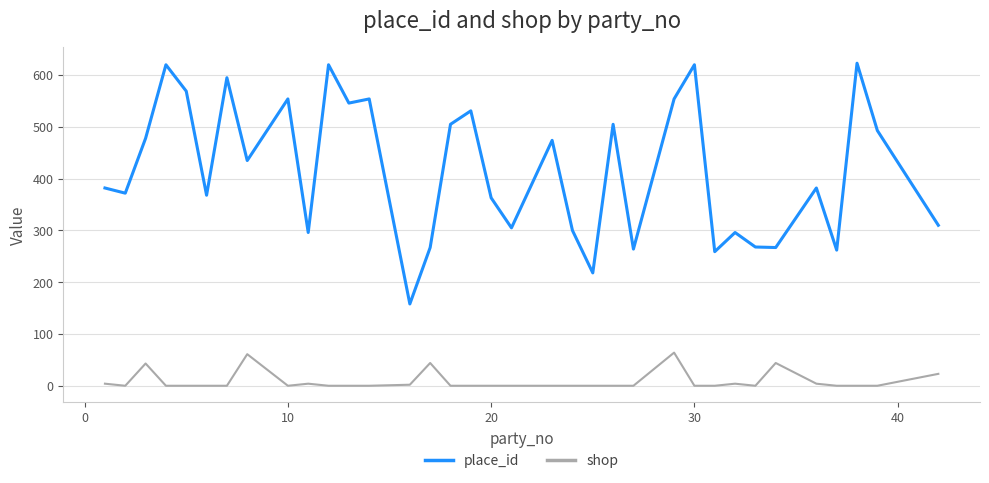

Which series has the largest total across all categories?

place_id